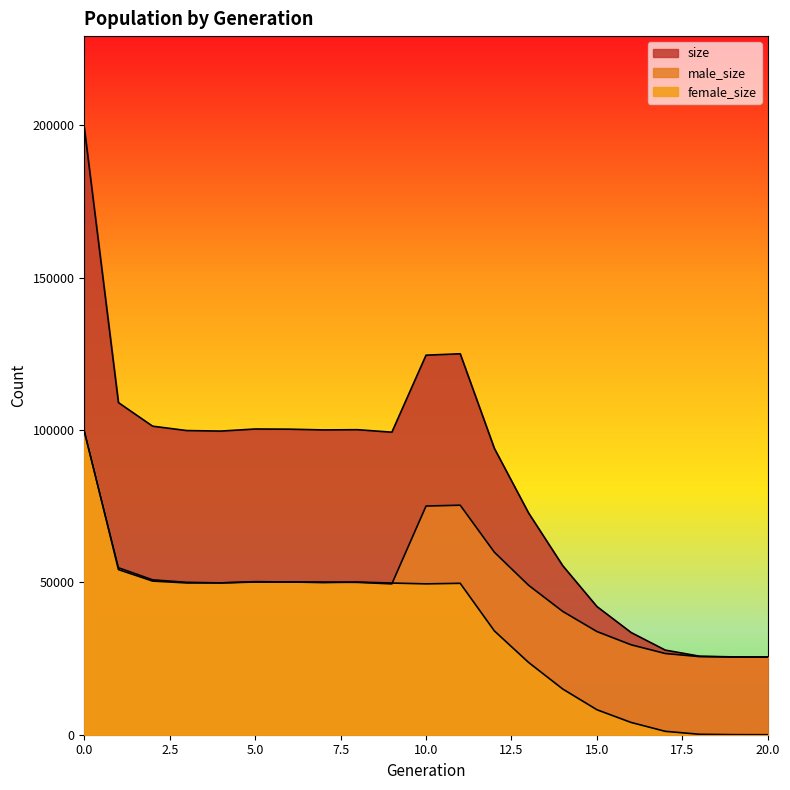

The female_size series shows 1643 at 17. True or false?

False